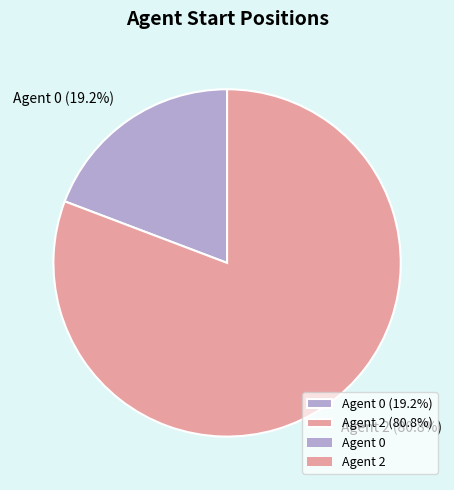

Which has a higher value, Agent 0 (19.2%) or Agent 2 (80.8%)?

Agent 2 (80.8%)